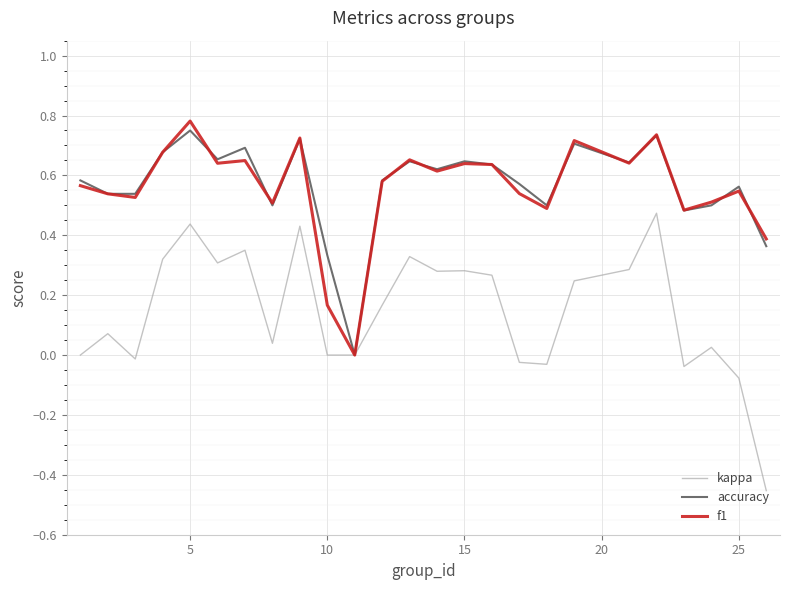

Which series has the largest range (max minus min)?

kappa